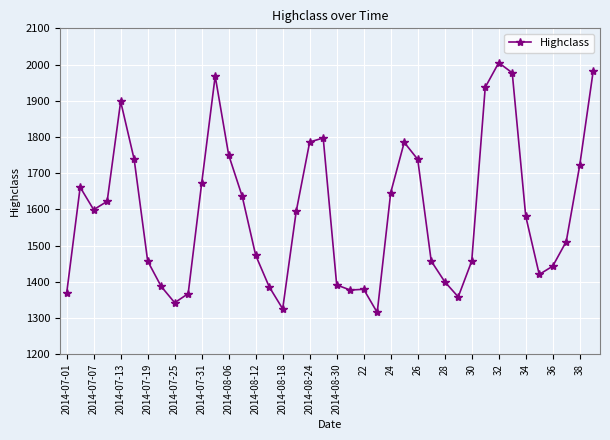

What is the difference between the maximum and minimum values?

690